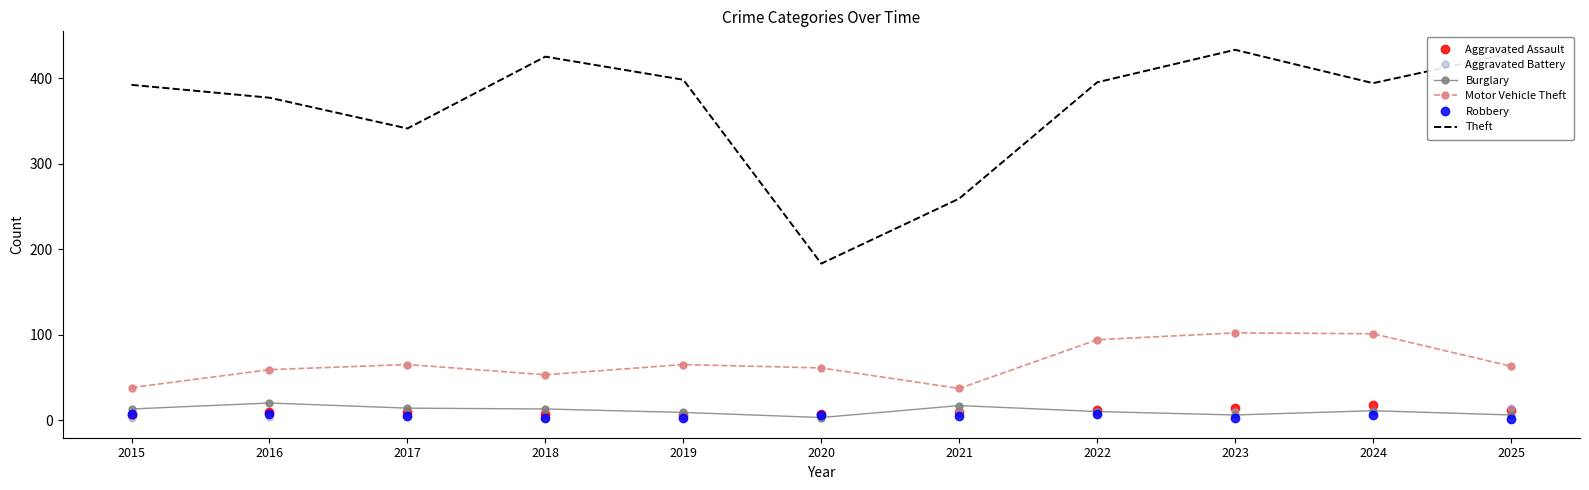

Which series has the largest total across all categories?

Theft